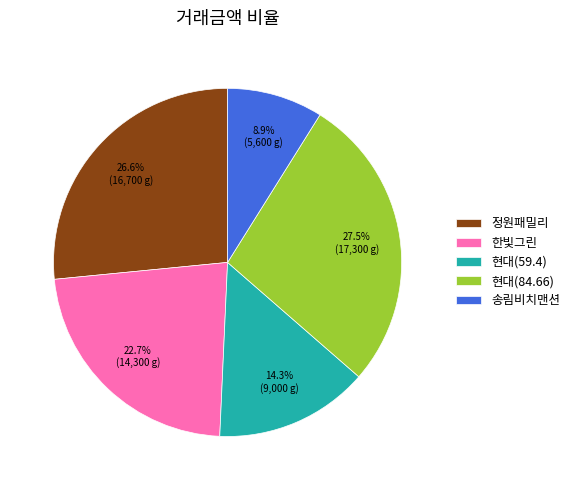

What percentage is NOT represented by 현대(84.66)?

72.5%